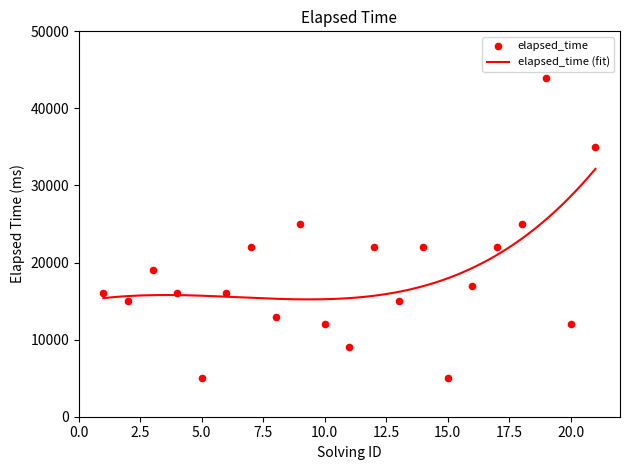

What is the ratio of the value at 12 to the value at 17?

1.0